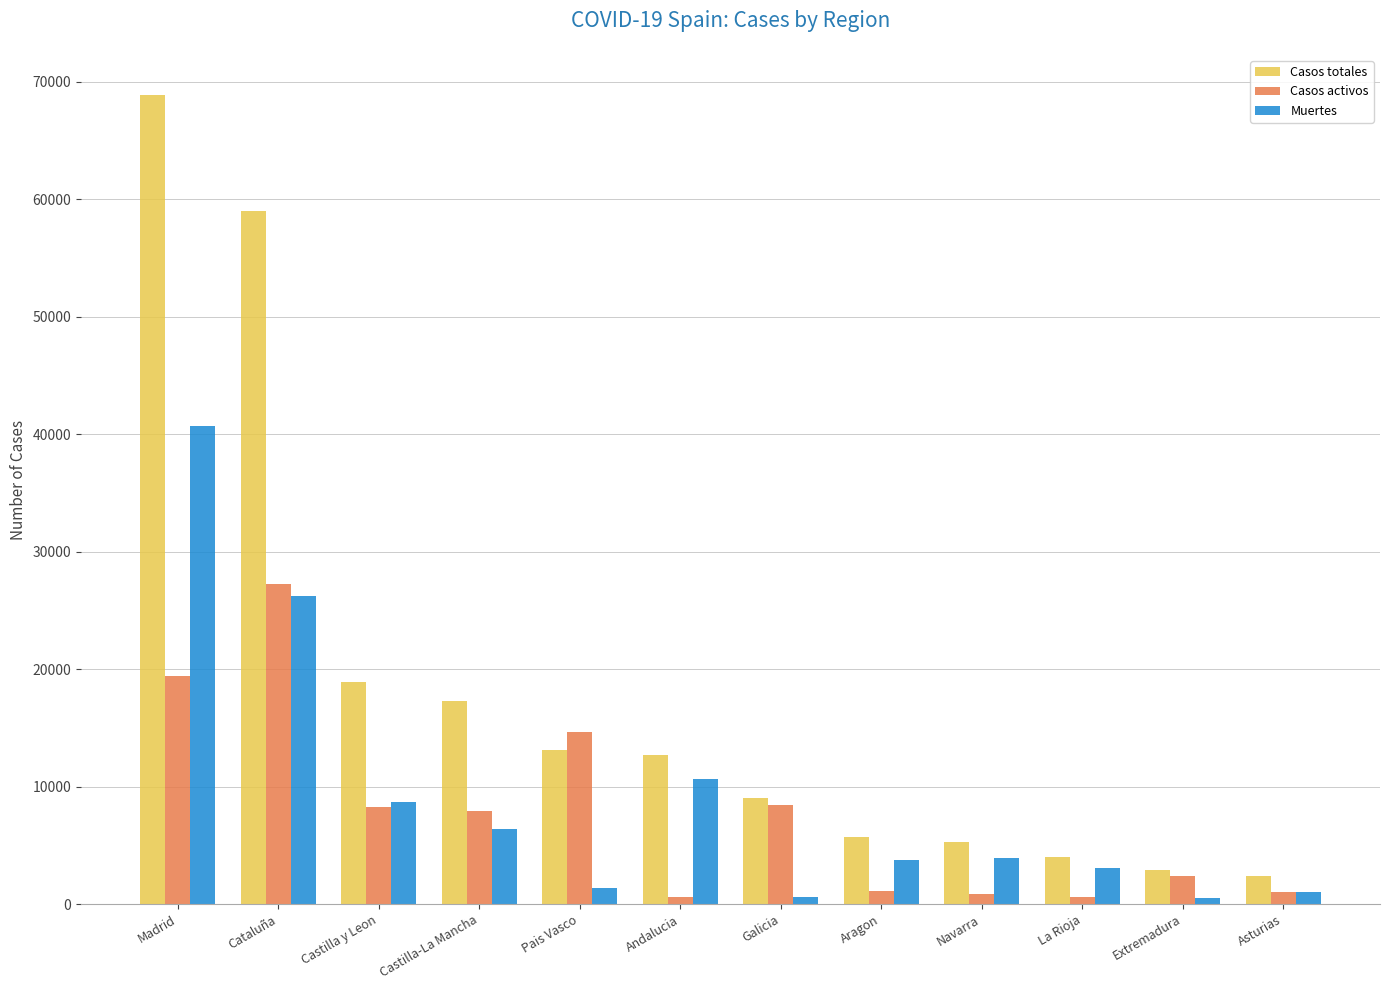

What is the label of the 4th bar from the left?

Castilla-La Mancha